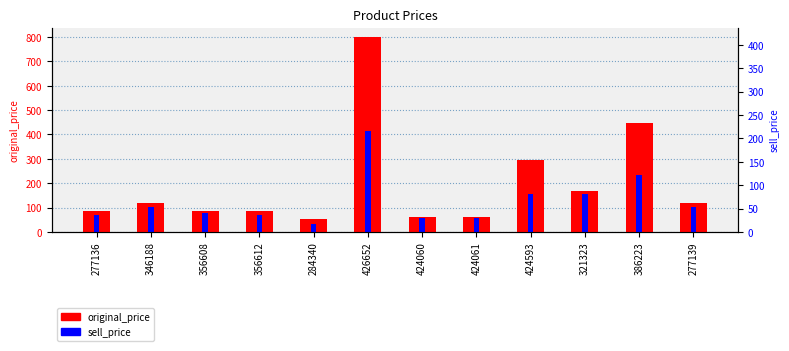

How many bars are there in each group?

2